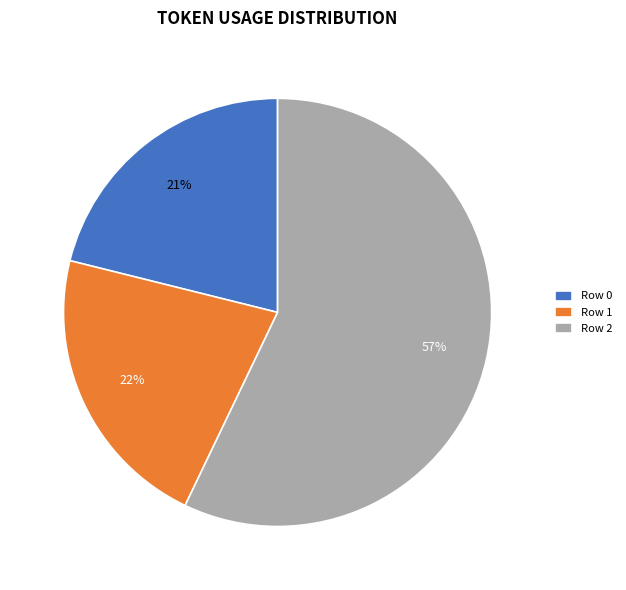

Is there any slice that represents more than half of the pie?

Yes